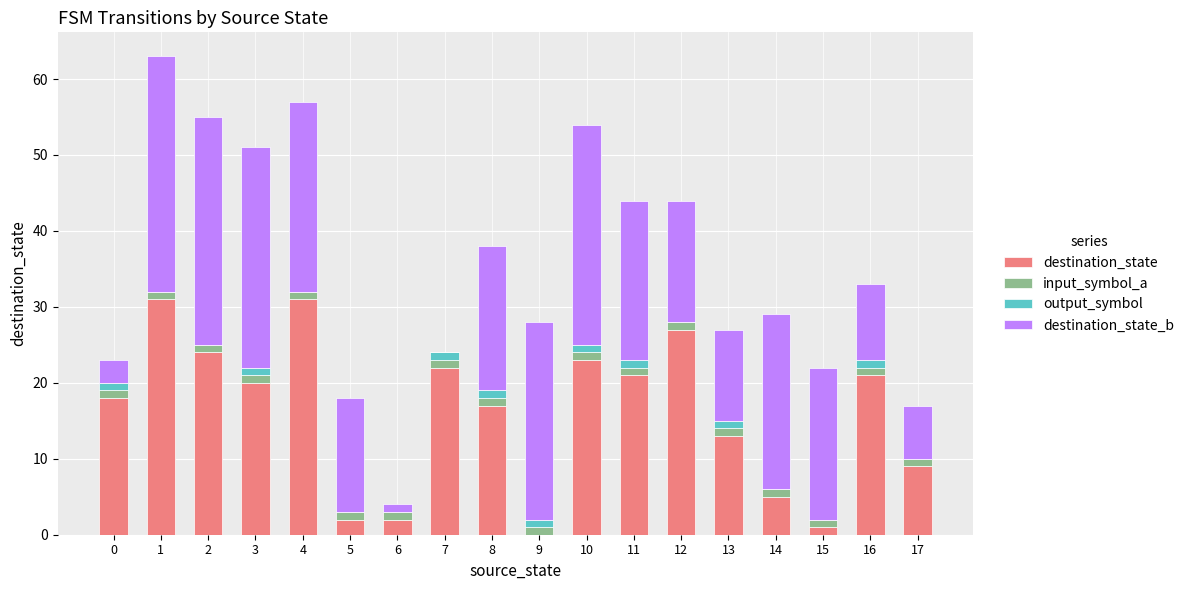

The value of destination_state at 13 is 18. True or false?

False